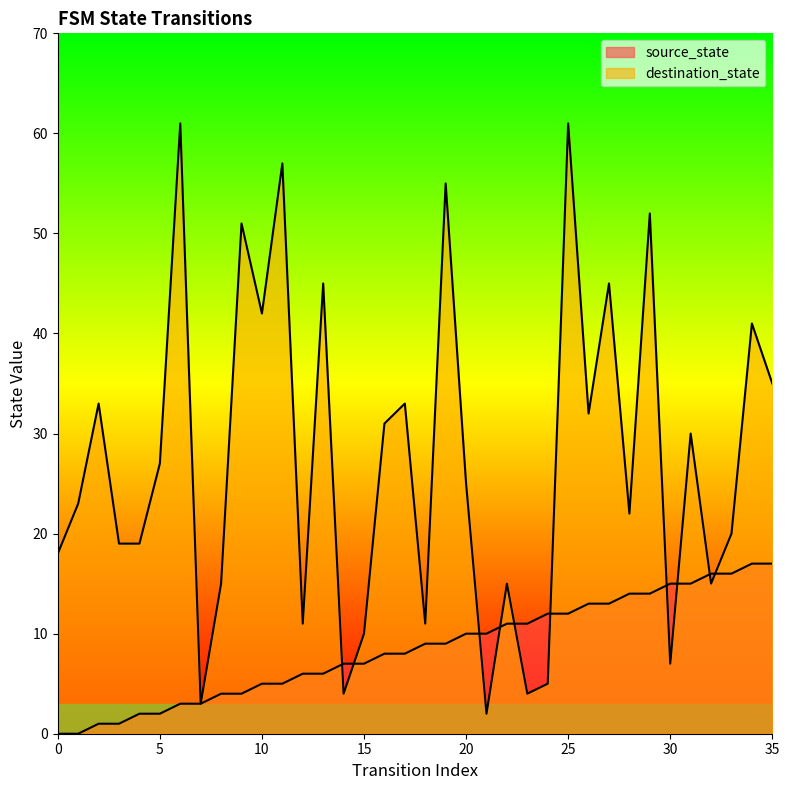

How many times do source_state and destination_state cross each other?

10